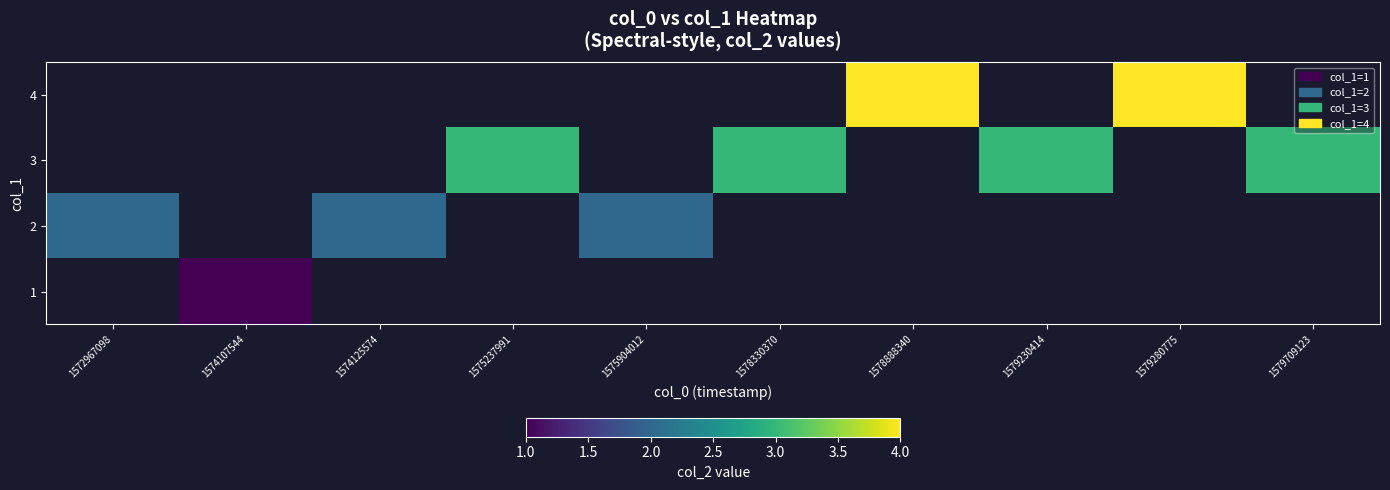

Is the value of 4 at 1572967098 greater than the value of 3 at 1578888340?

No